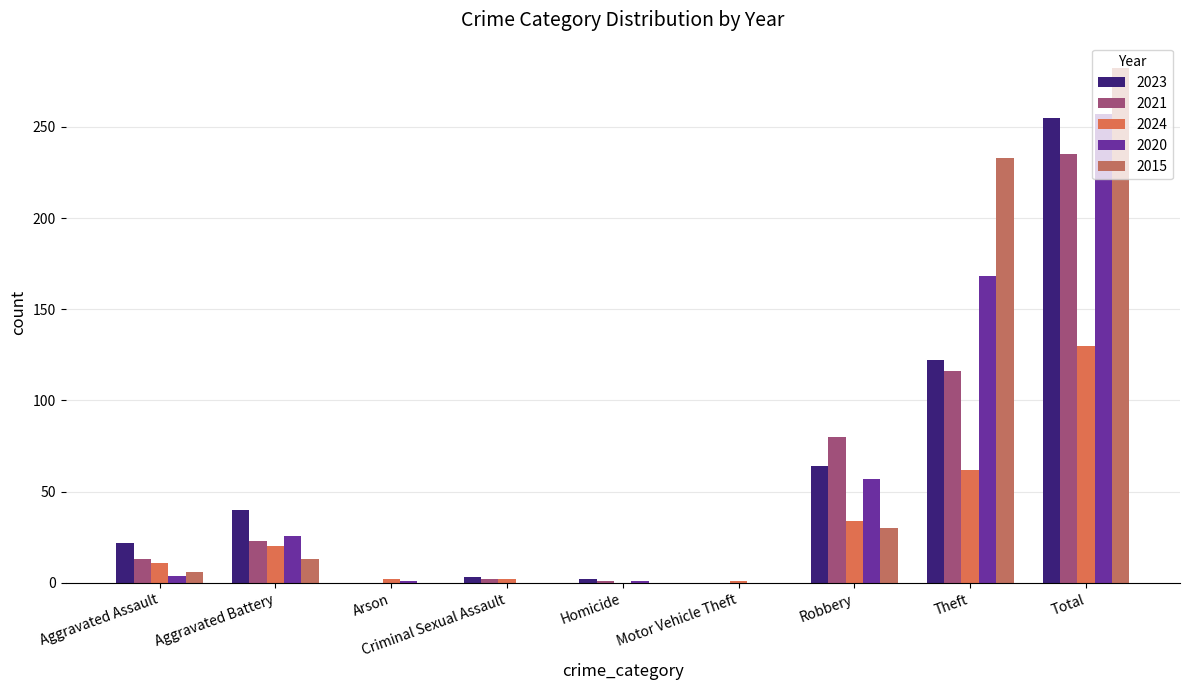

Count the number of categories in the chart.

9